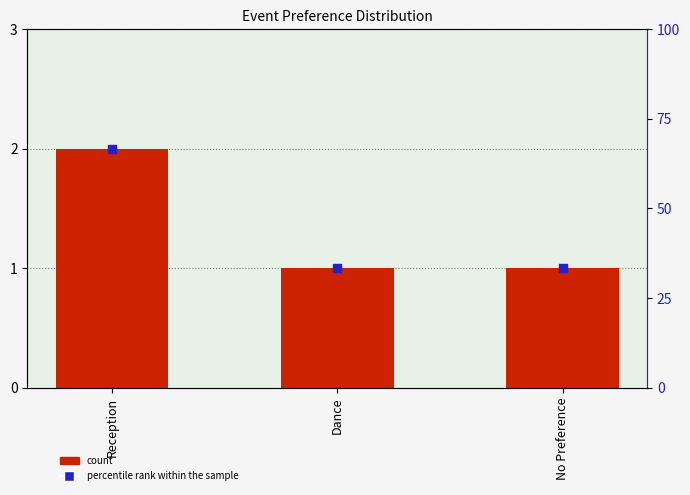

Which series has the largest total across all categories?

percentile rank within the sample